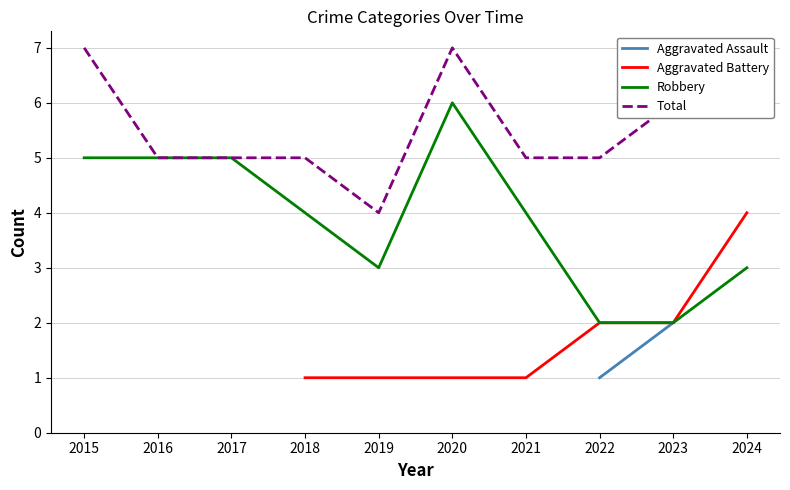

At which category is the sum across all series the highest?

2015